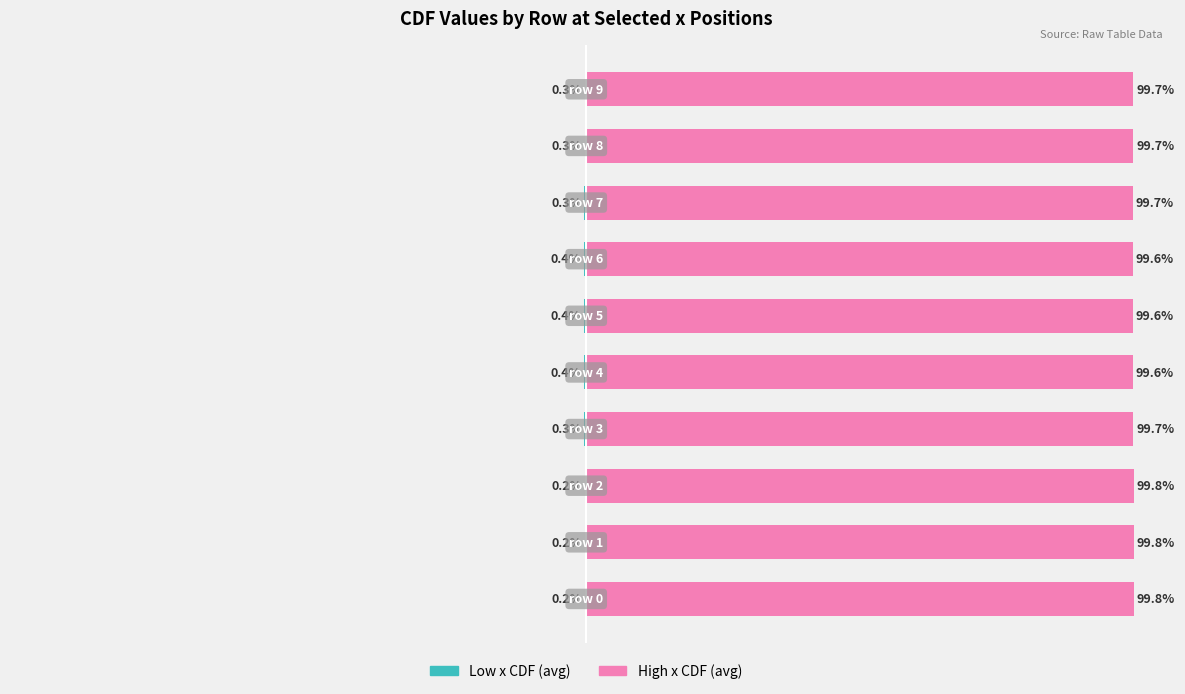

What is the sum of all High x CDF (avg) values?

997.1